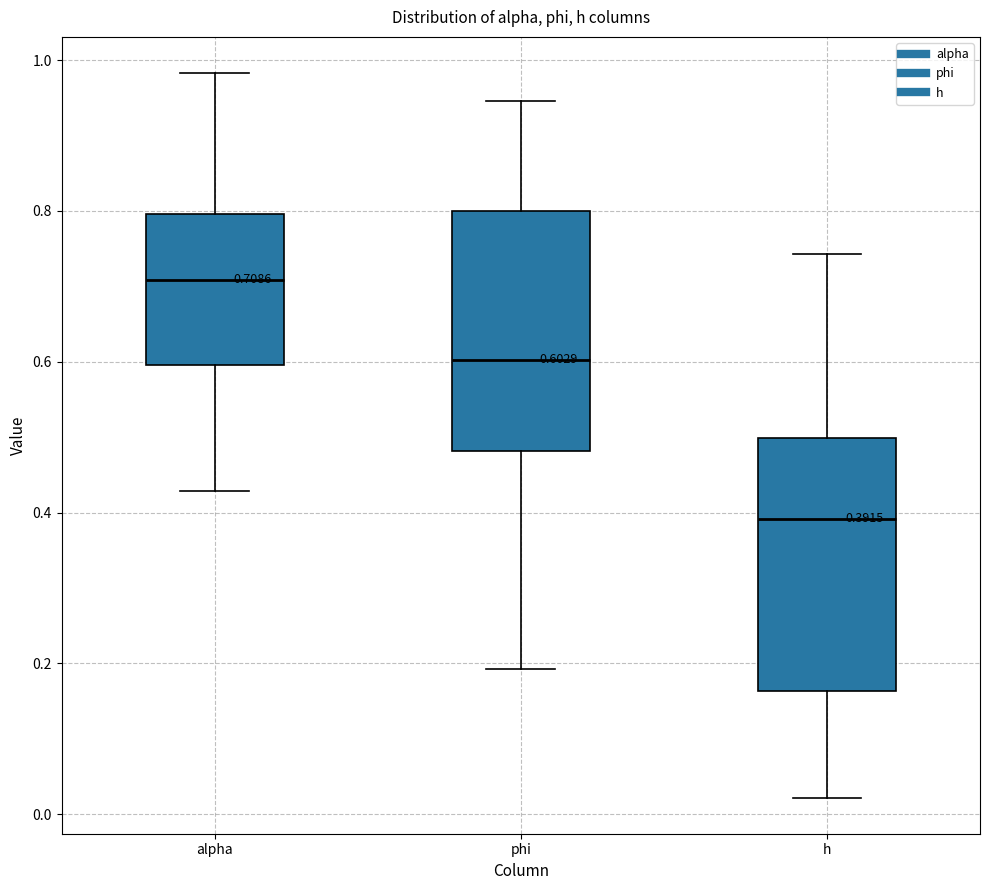

Which box's median line is the highest?

alpha